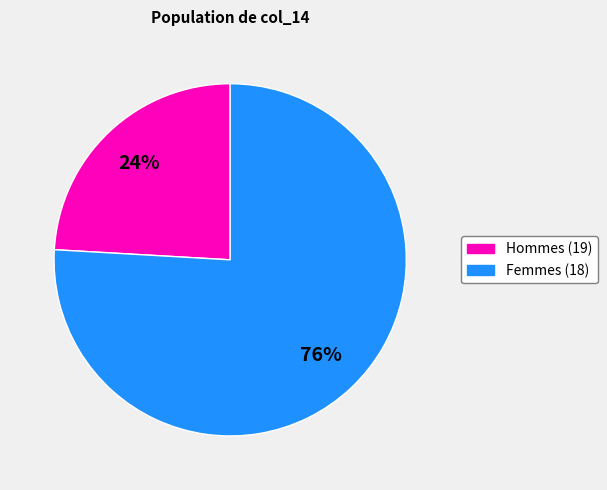

Does any single category account for the majority?

Yes